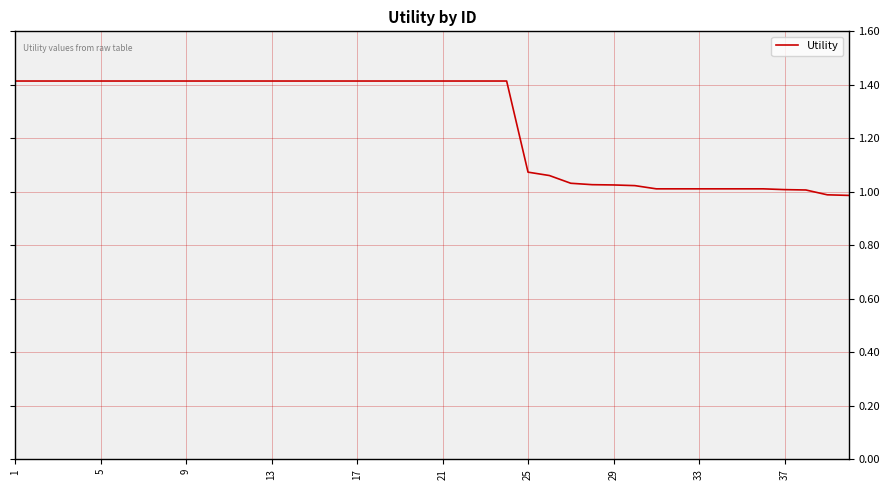

What is the difference between the maximum and minimum values?

0.4